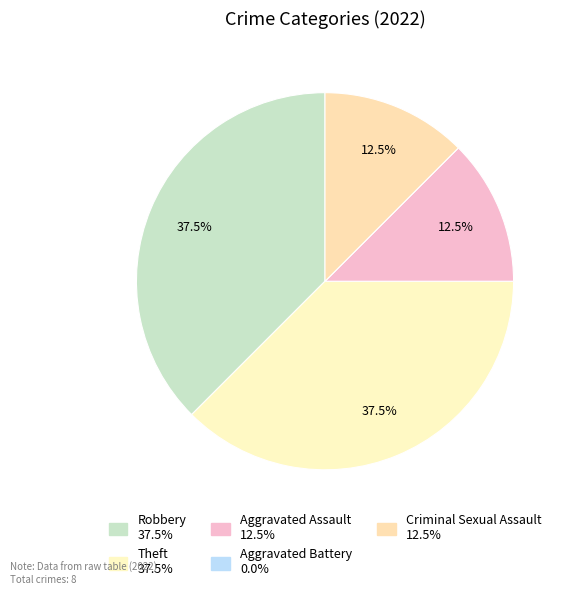

To the nearest percent, what is the difference between the Aggravated Assault and Robbery slice percentages?

25%